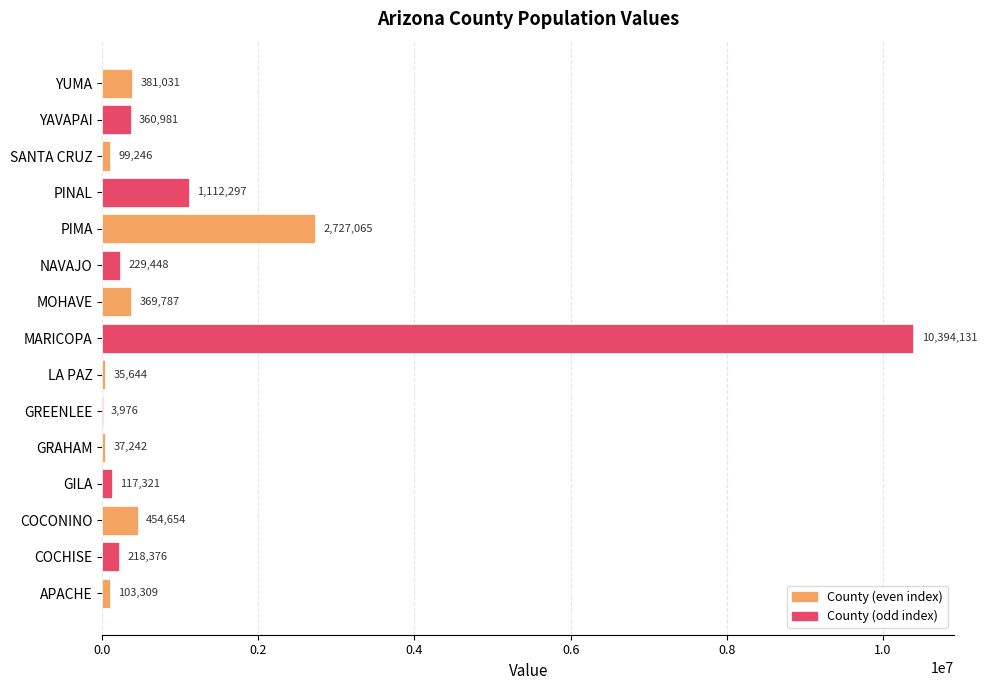

Count the number of categories in the chart.

15